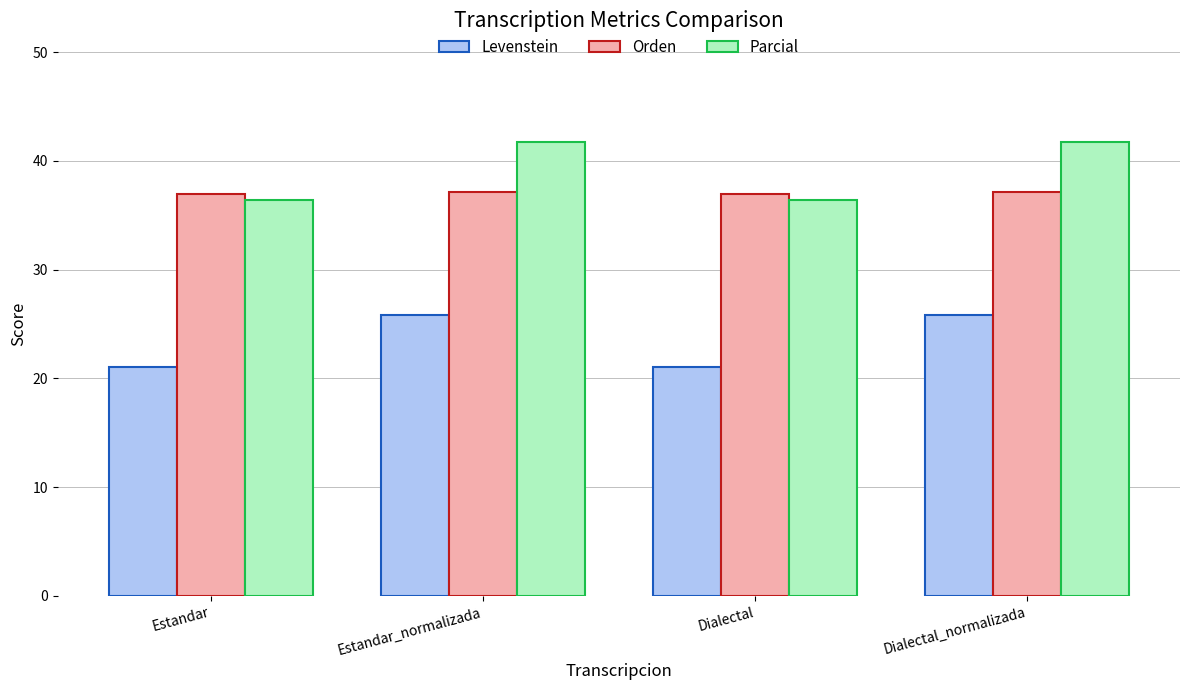

Reading left to right, what are all the values shown in this chart?

Levenstein: Estandar=21.1	Estandar_normalizada=25.8	Dialectal=21.1	Dialectal_normalizada=25.8
Orden: Estandar=37.0	Estandar_normalizada=37.2	Dialectal=37.0	Dialectal_normalizada=37.2
Parcial: Estandar=36.4	Estandar_normalizada=41.7	Dialectal=36.4	Dialectal_normalizada=41.7